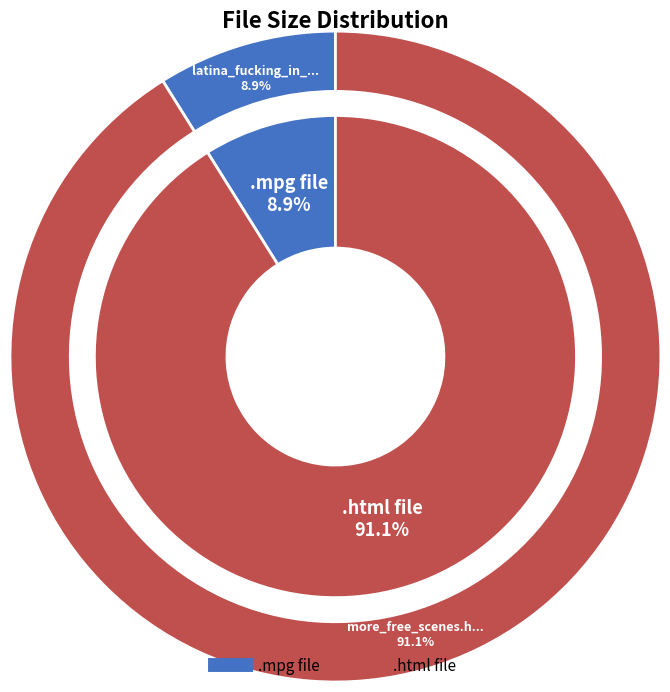

Is the sum of more_free_scenes.html and latina_fucking_in_weird_positions.mpg greater than half?

Yes